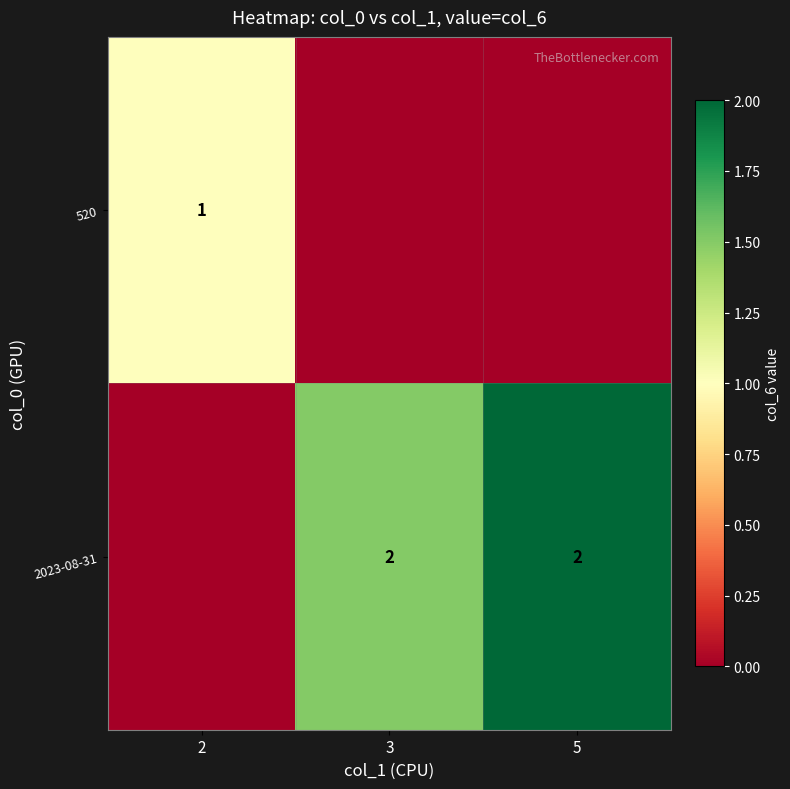

True or false: 520 has a value of 1 at 2.

True